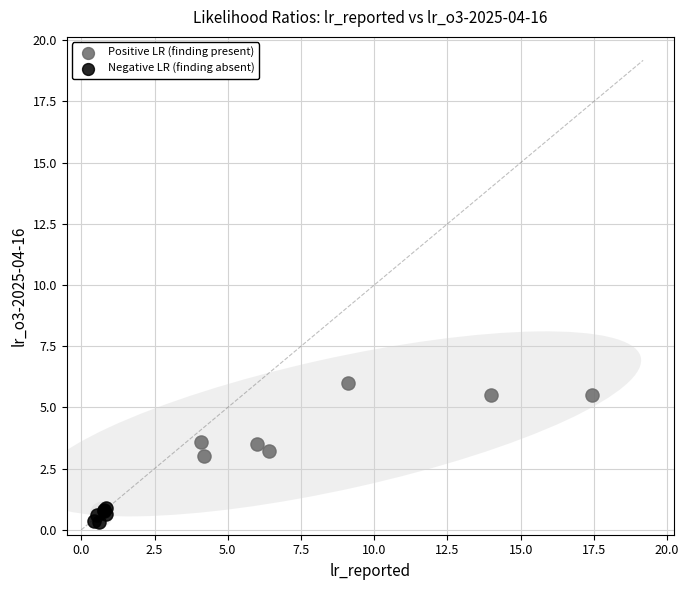

Which series contains the highest Y value?

Positive LR (finding present)